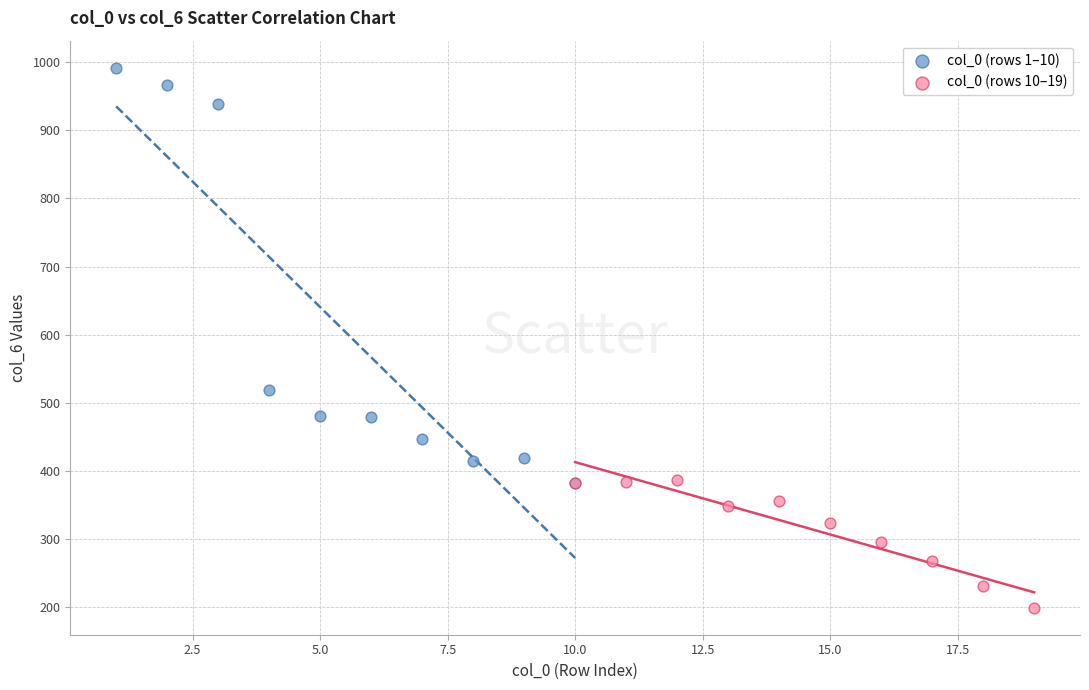

Which series contains the lowest Y value?

col_0 (rows 10–19)